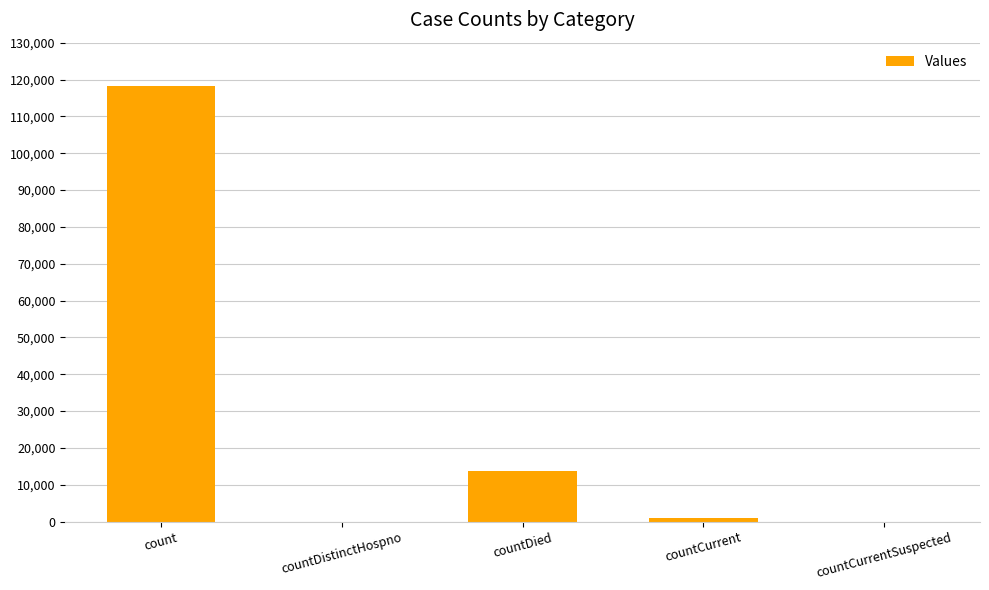

What is the sum of all values?

132696